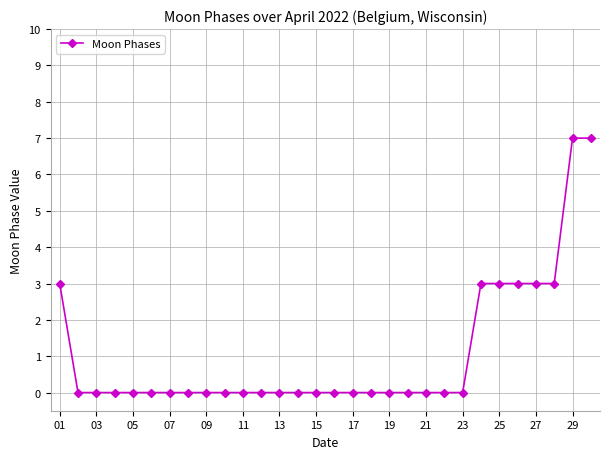

What is the sum of all values?

32